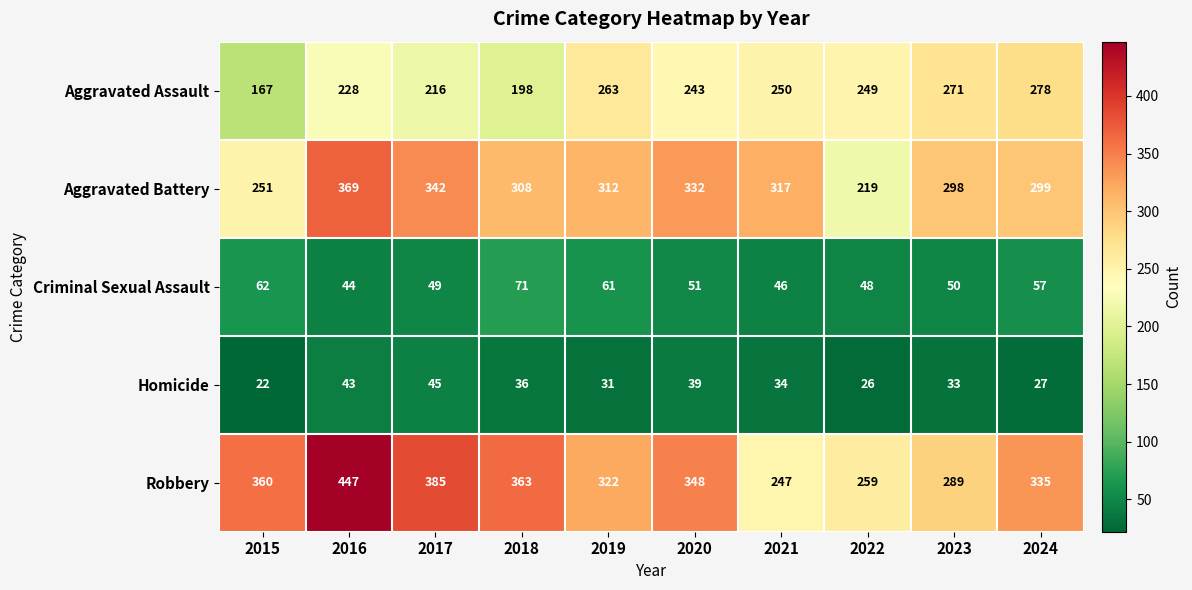

Which series has the largest range (max minus min)?

Robbery